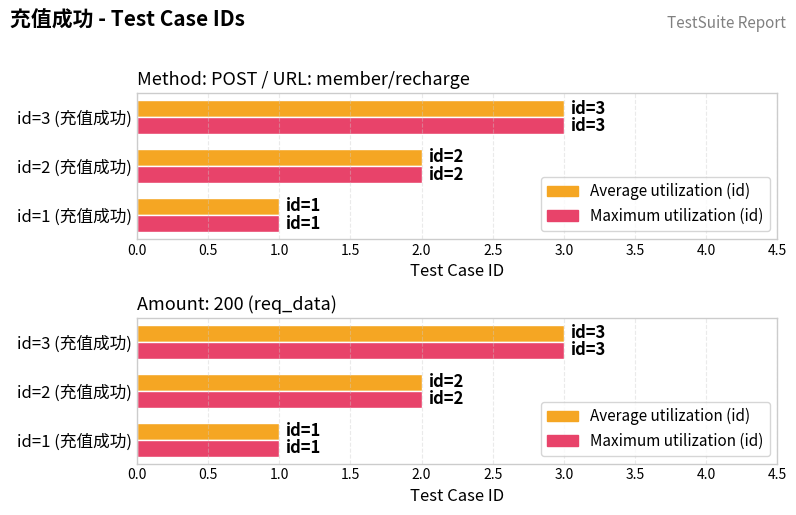

Which series has the largest total across all categories?

id (Average)